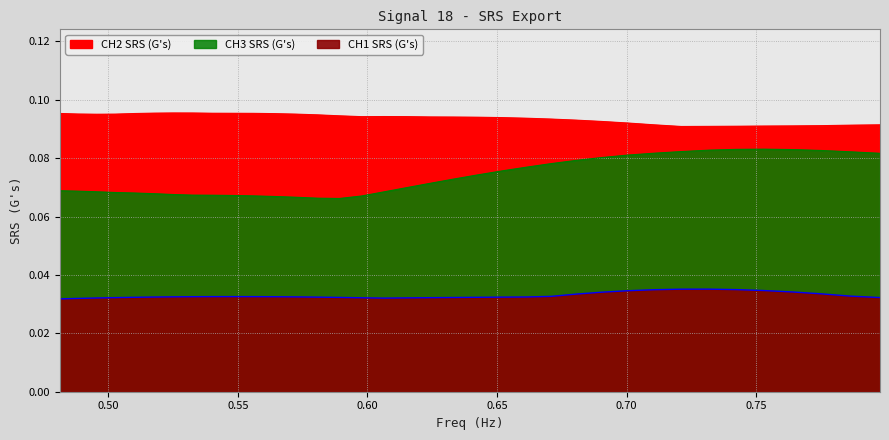

Is it true that CH2 SRS (G's) equals 0.1 at 0.6151958?

True